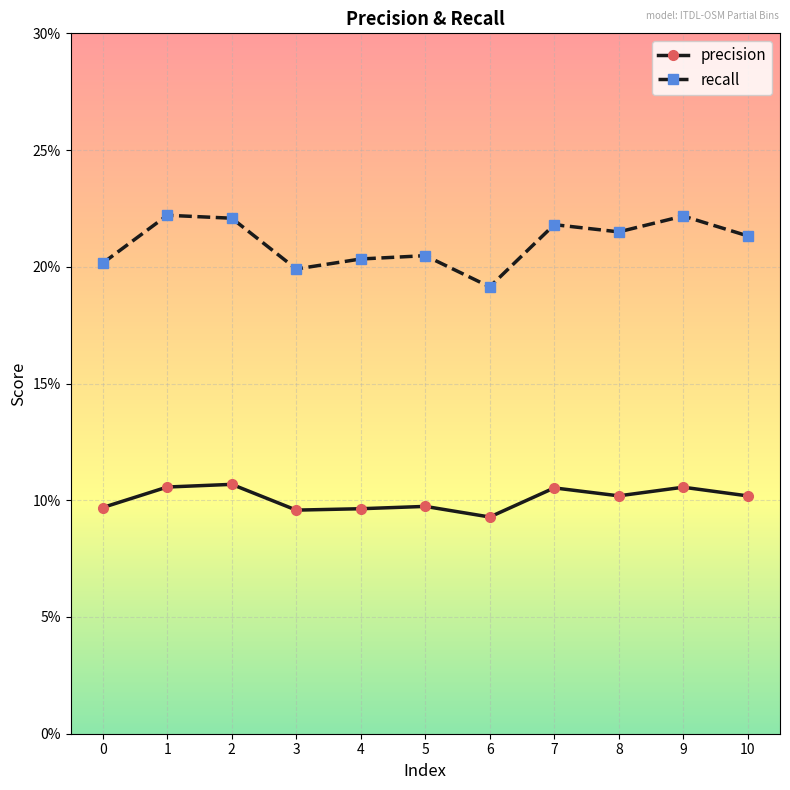

Which series has the widest spread of values?

recall